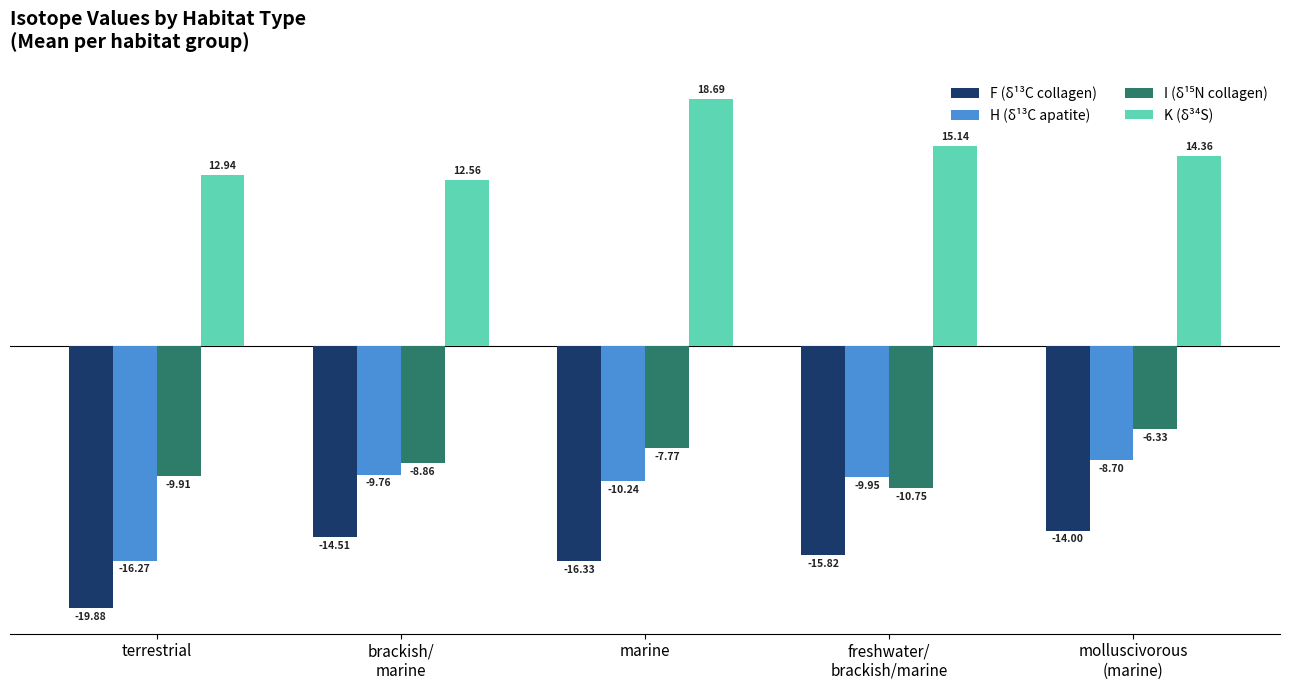

Is it true that H (δ¹³C apatite) equals -7.2 at marine?

False